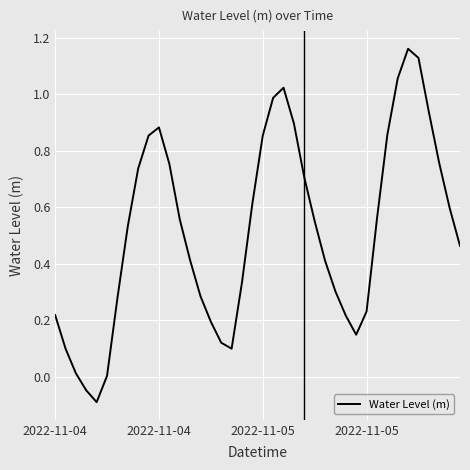

What is the difference between the maximum and minimum values?

1.3